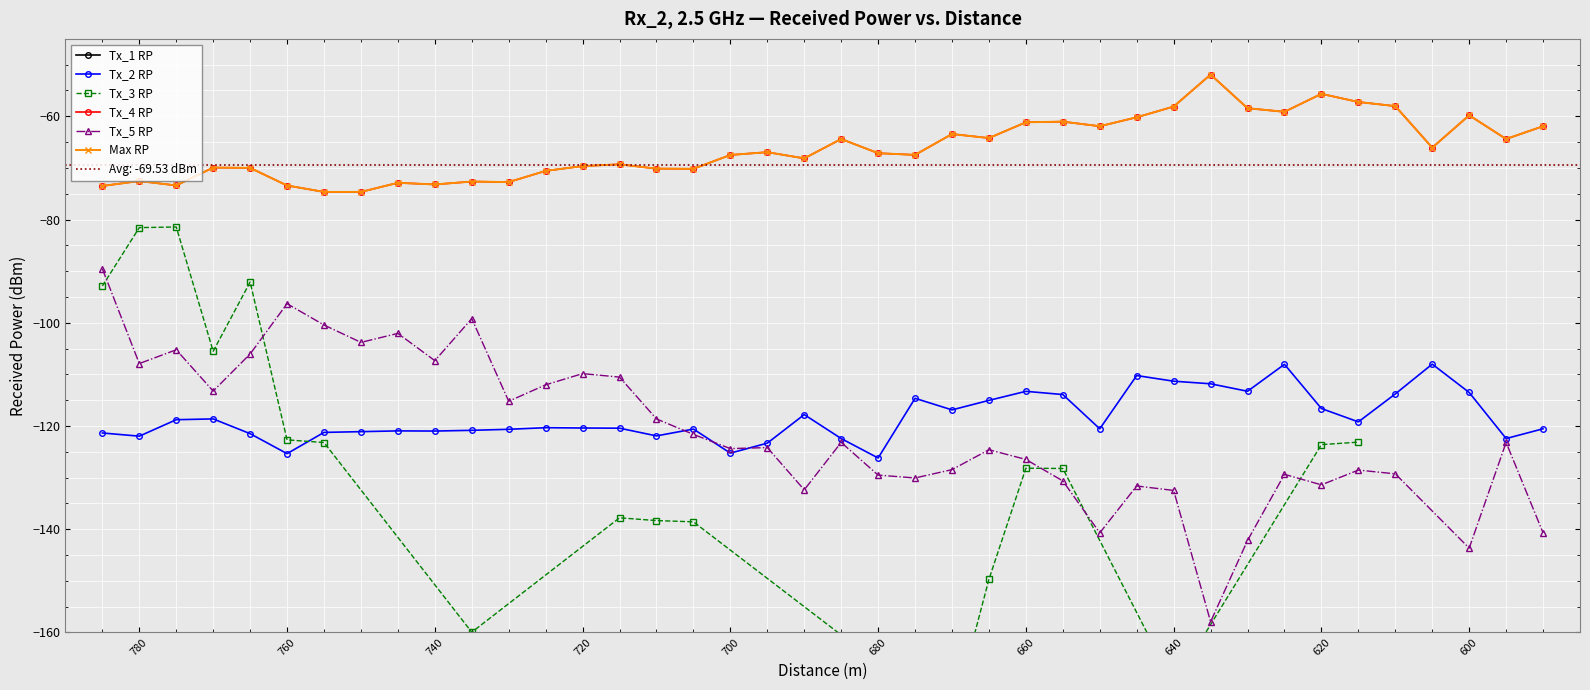

How many interior local valleys does the Tx_4 RP series have?

12